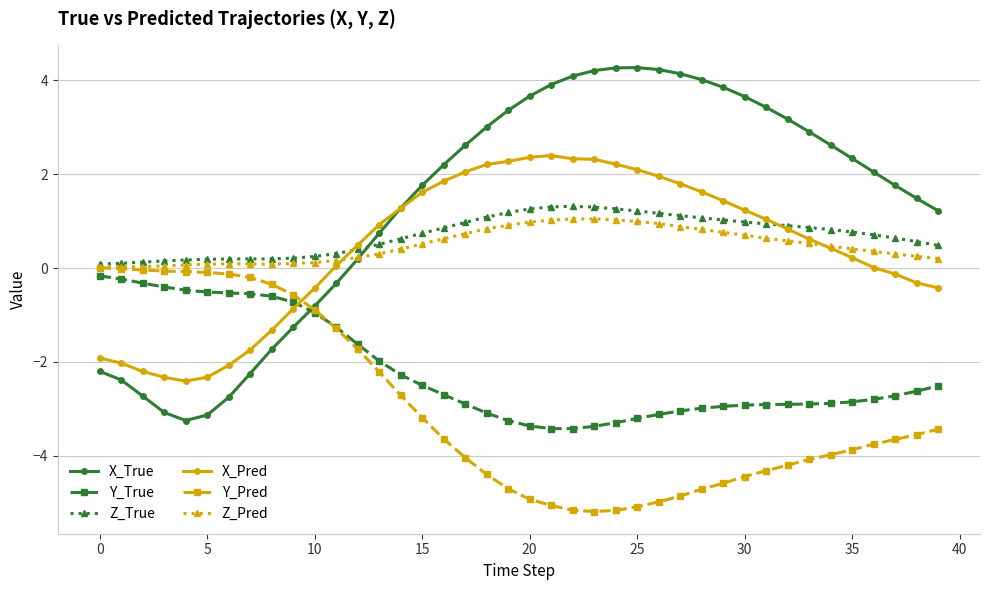

What is the value of the Y_Pred point at the 29th from the left?

-4.7